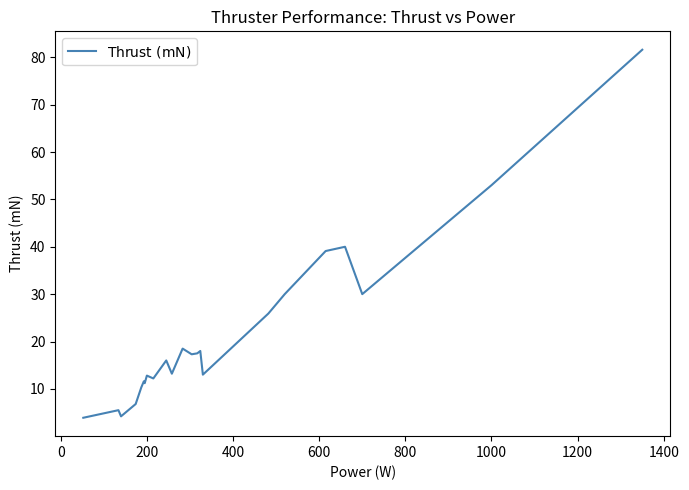

What is the difference between the maximum and minimum values?

77.7